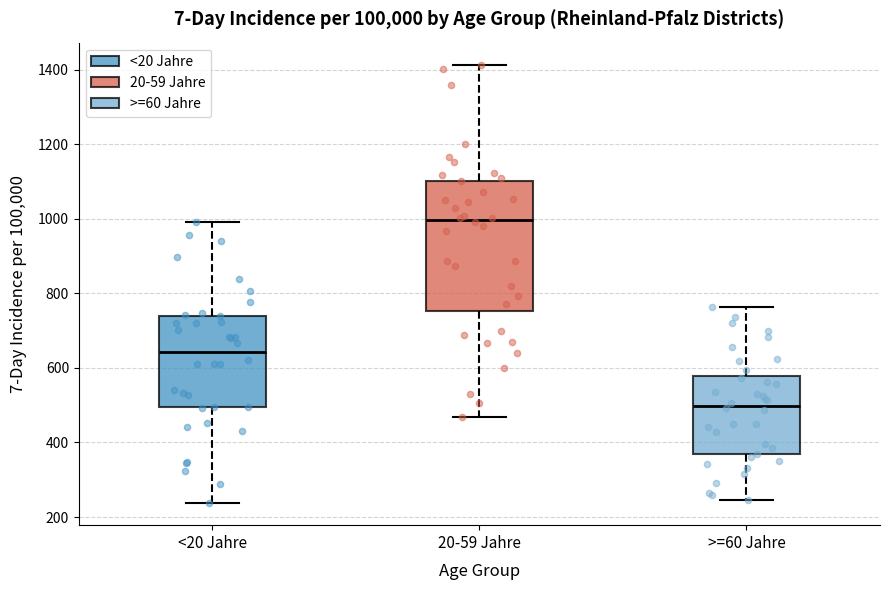

Where does the median line of the box for 20-59 Jahre sit on the y-axis? The values are not printed on the chart, so give them approximately, as read against the axis.

1000